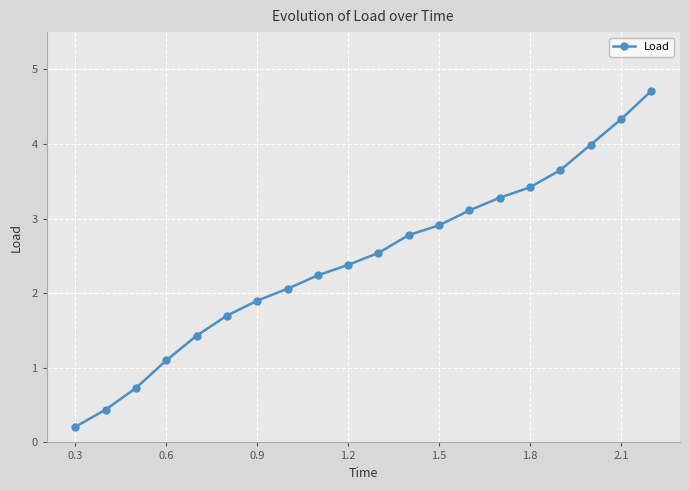

How many lines are shown in the chart?

1